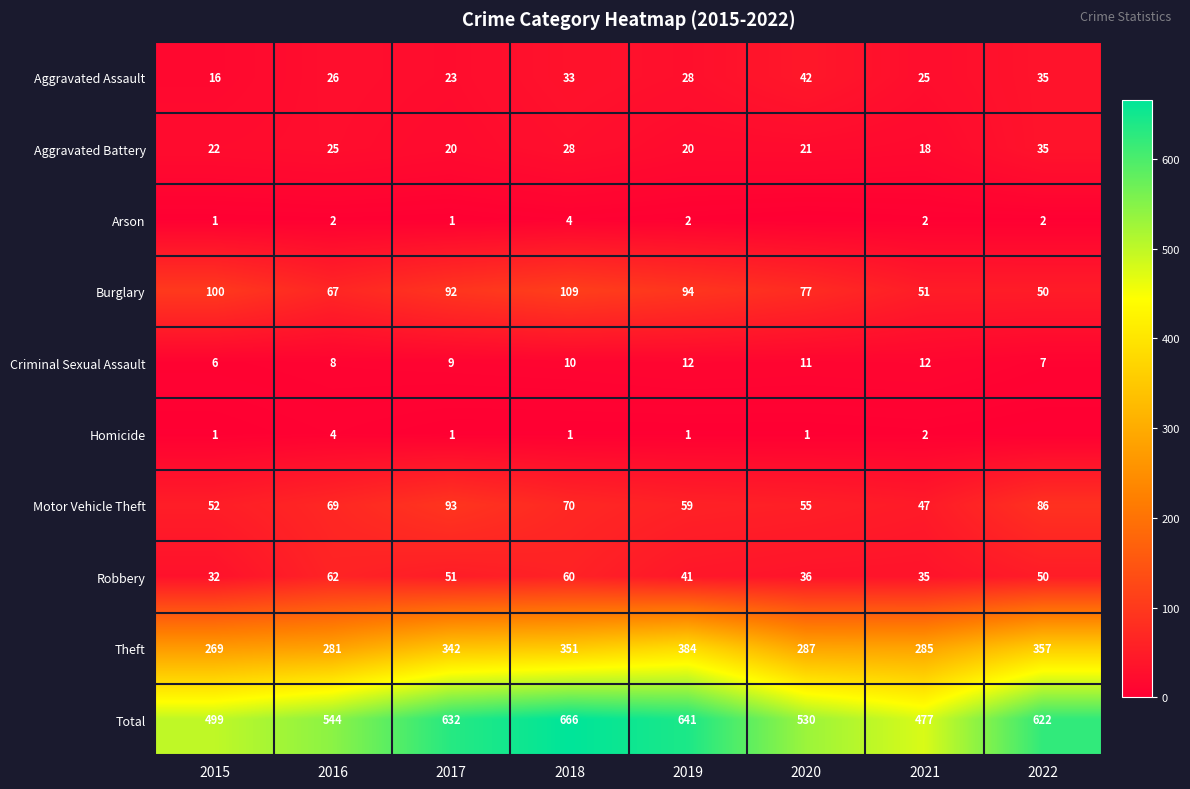

What is the difference between the highest and lowest values at 2016?

542